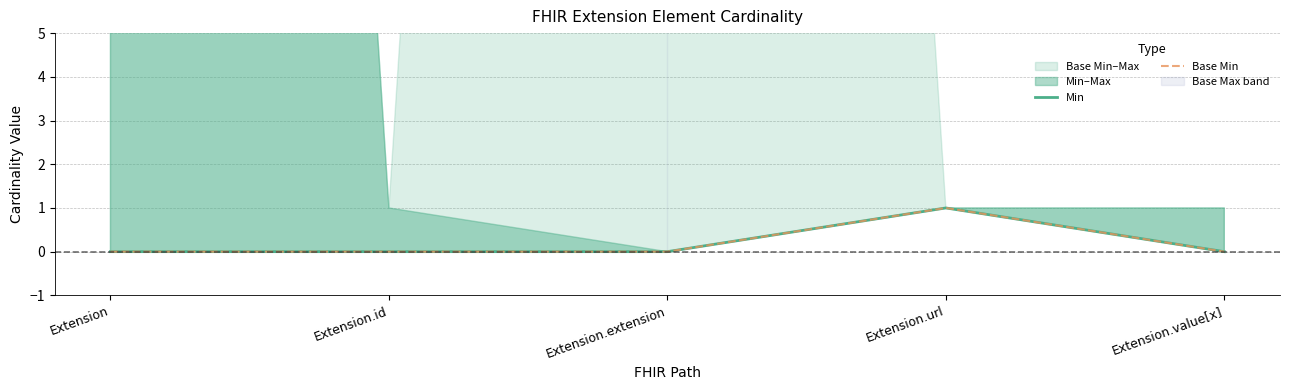

Reading right to left, what are all the values shown in this chart?

Min: 0	1	0	0	0
Base Min: 0	1	0	0	0